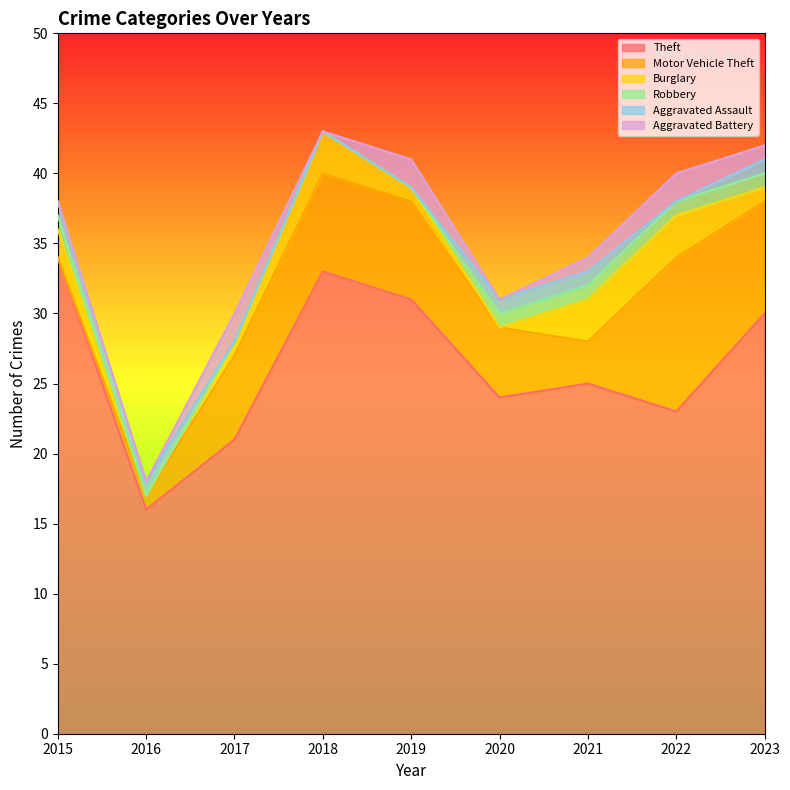

Reading left to right, extract all data points from this chart.

Theft: 2015=34	2016=16	2017=21	2018=33	2019=31	2020=24	2021=25	2022=23	2023=30
Motor Vehicle Theft: 2015=0	2016=1	2017=6	2018=7	2019=7	2020=5	2021=3	2022=11	2023=8
Burglary: 2015=2	2016=0	2017=1	2018=3	2019=1	2020=0	2021=3	2022=3	2023=1
Robbery: 2015=1	2016=0	2017=0	2018=0	2019=0	2020=1	2021=1	2022=1	2023=1
Aggravated Assault: 2015=1	2016=1	2017=0	2018=0	2019=0	2020=1	2021=1	2022=0	2023=1
Aggravated Battery: 2015=0	2016=0	2017=2	2018=0	2019=2	2020=0	2021=1	2022=2	2023=1